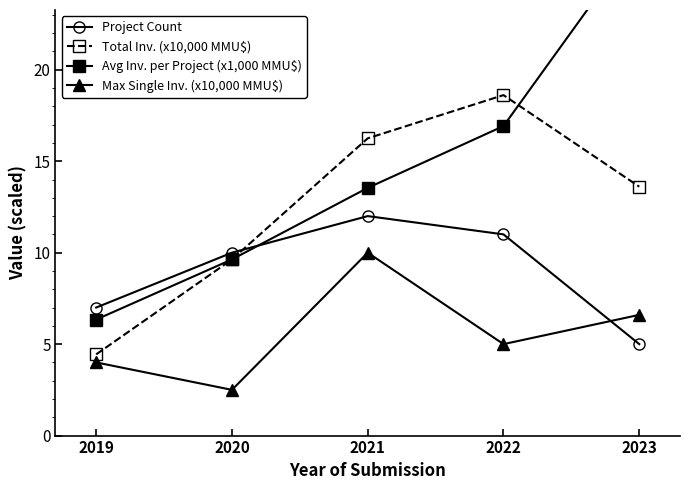

How many intersections are there between Avg Inv. per Project (x1,000 MMU$) and Total Inv. (x10,000 MMU$)?

1